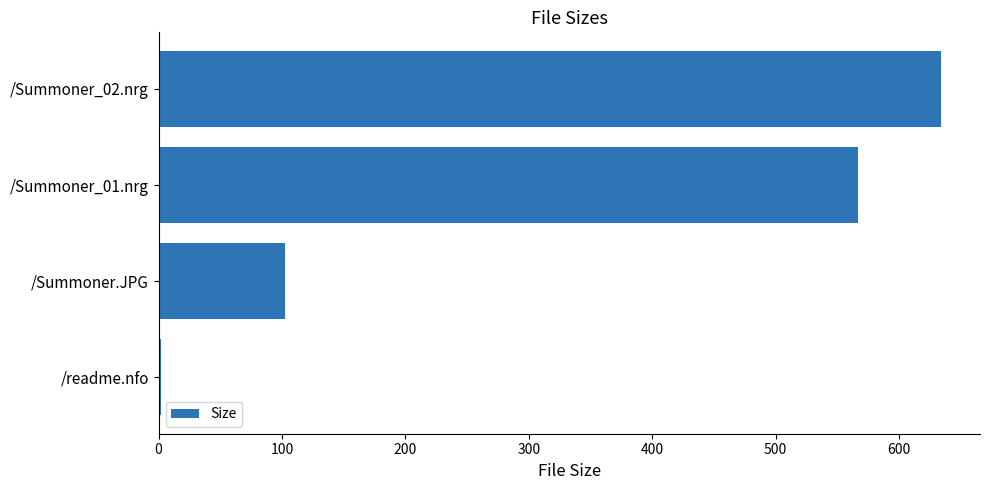

Between /Summoner_02.nrg and /Summoner.JPG, which is larger?

/Summoner_02.nrg